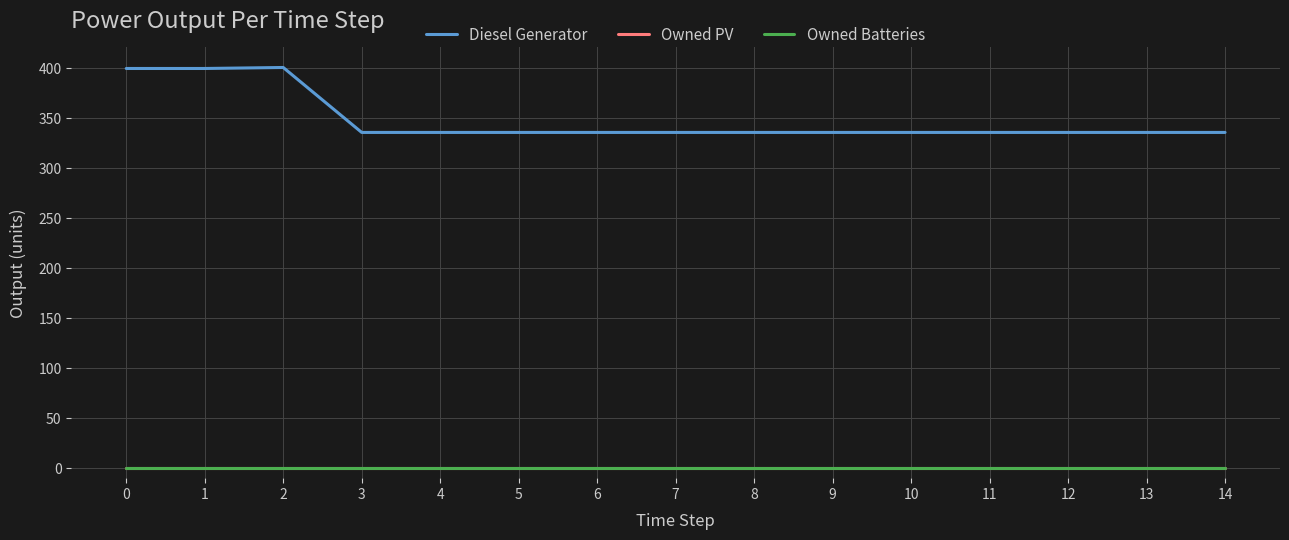

True or false: Owned PV and Owned Batteries intersect in this chart.

False